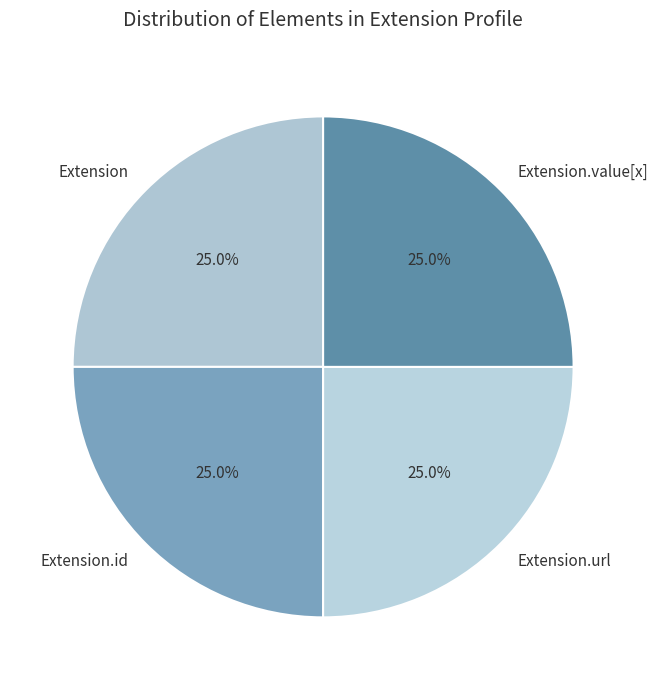

What percentage is NOT represented by Extension.value[x]?

75.0%